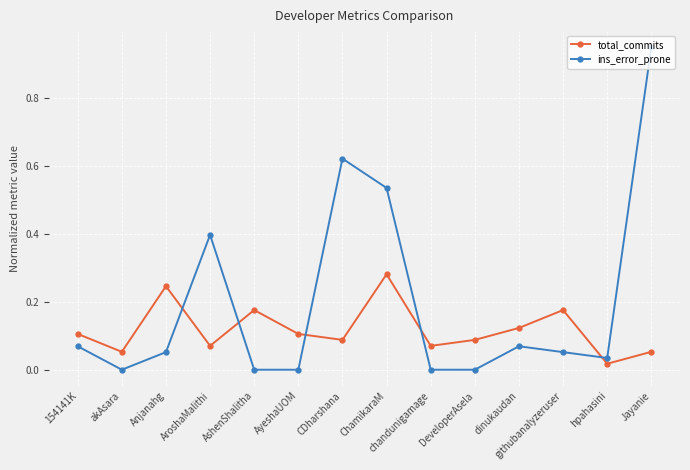

What is the label of the 4th point from the right?

dinukaudan